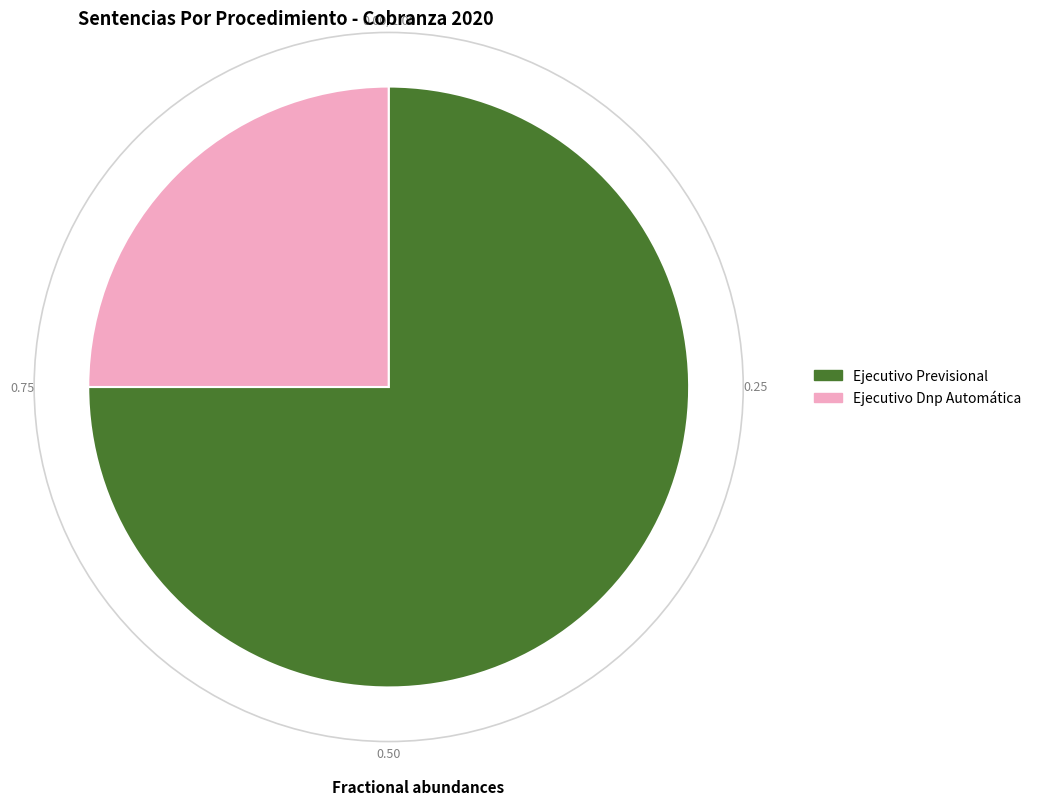

Count the number of slices in the pie.

2